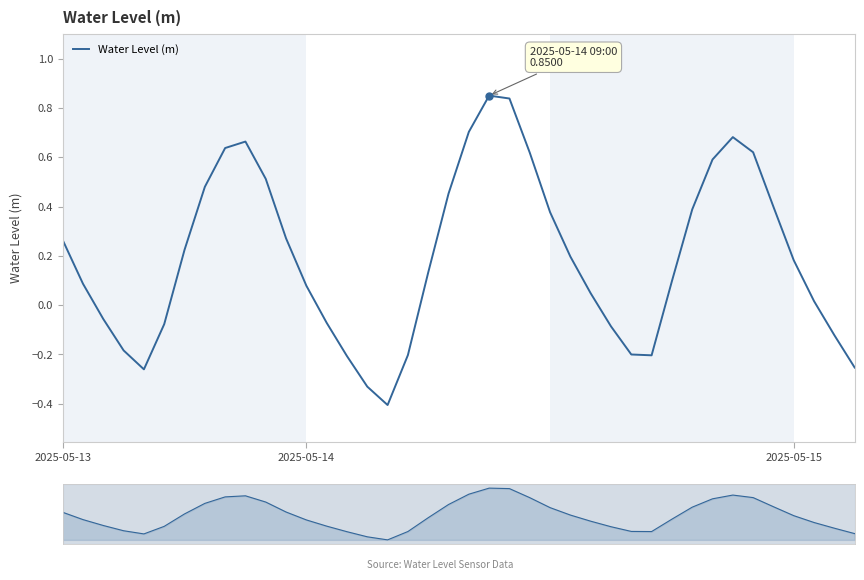

Rank the categories by value from lowest to highest.

16, 15, 4, 39, 14, 29, 17, 28, 3, 38, 27, 5, 13, 2025-05-15, 37, 26, 12, 2025-05-14, 30, 18, 36, 25, 6, 2025-05-13, 11, 24, 31, 35, 19, 7, 10, 32, 23, 34, 8, 9, 33, 20, 22, 21